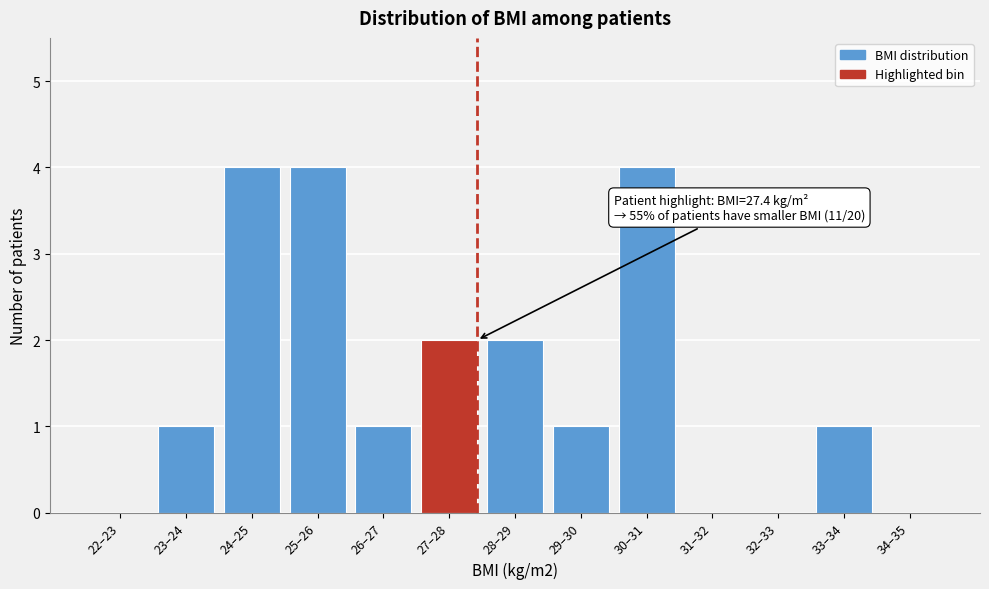

Reading left to right, list all the values displayed in this chart.

22–23=0	23–24=1	24–25=4	25–26=4	26–27=1	27–28=2	28–29=2	29–30=1	30–31=4	31–32=0	32–33=0	33–34=1	34–35=0